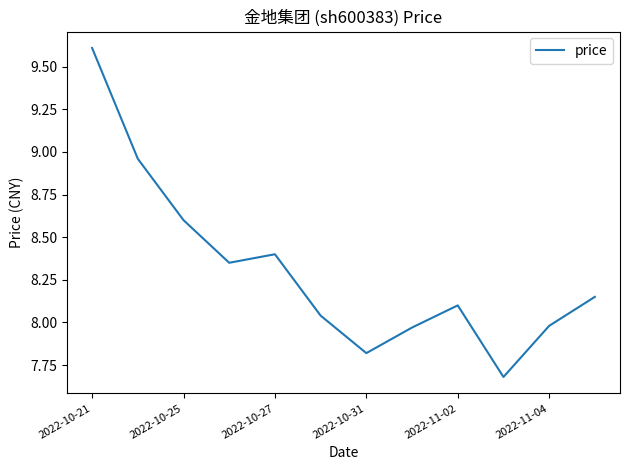

What is the minimum value shown in the chart?

7.7